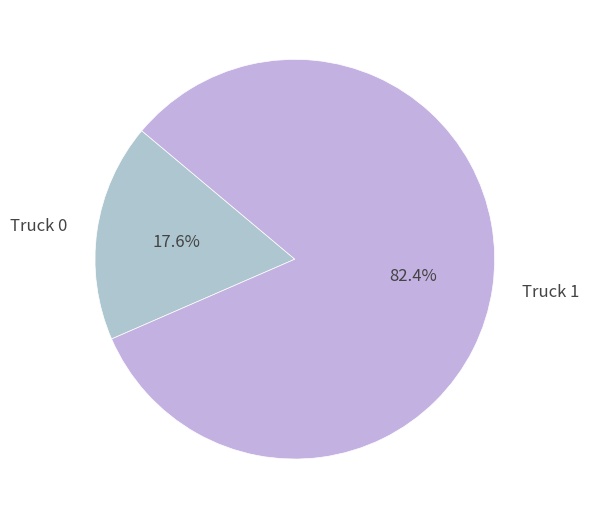

Rank the categories by value from lowest to highest.

Truck 0, Truck 1